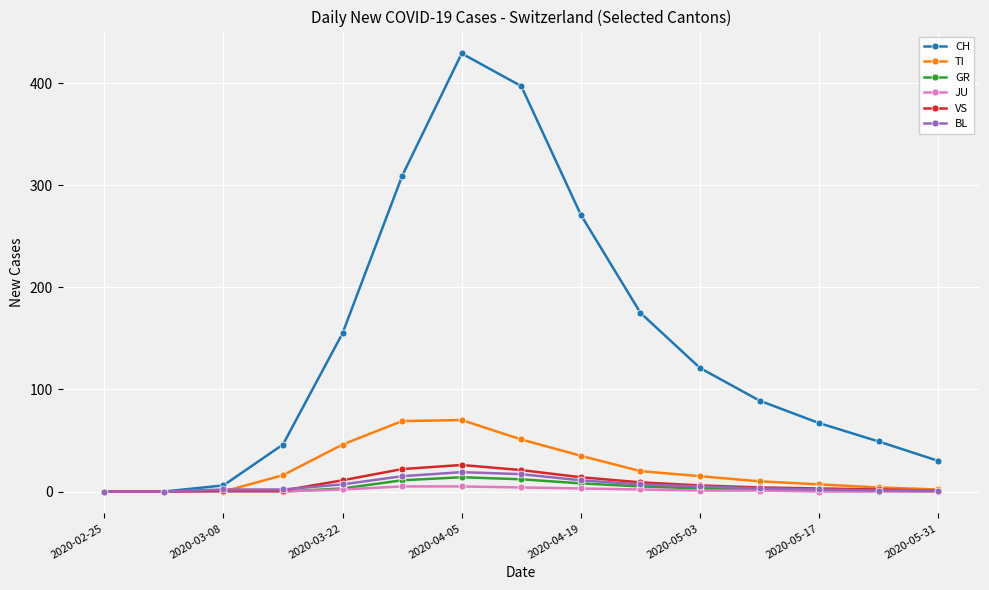

What is the value of the BL point at the 8th from the left?

17